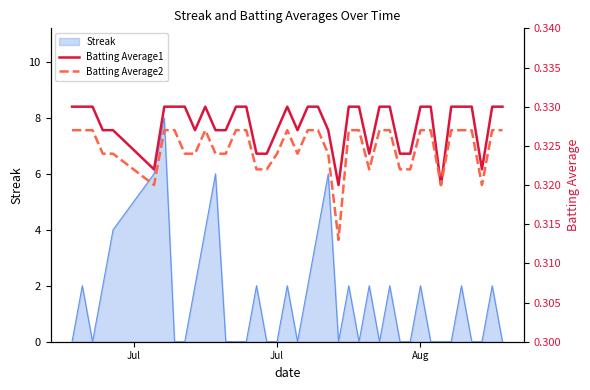

At which category is the sum across all series the highest?

Jul